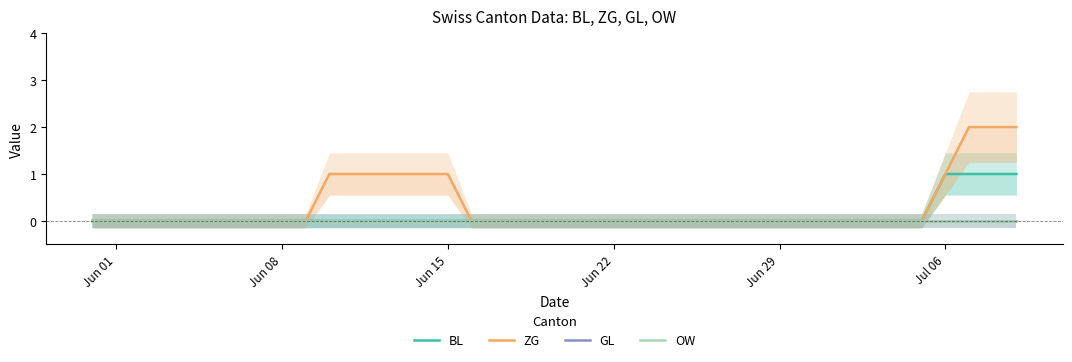

True or false: OW and ZG cross at least once.

False